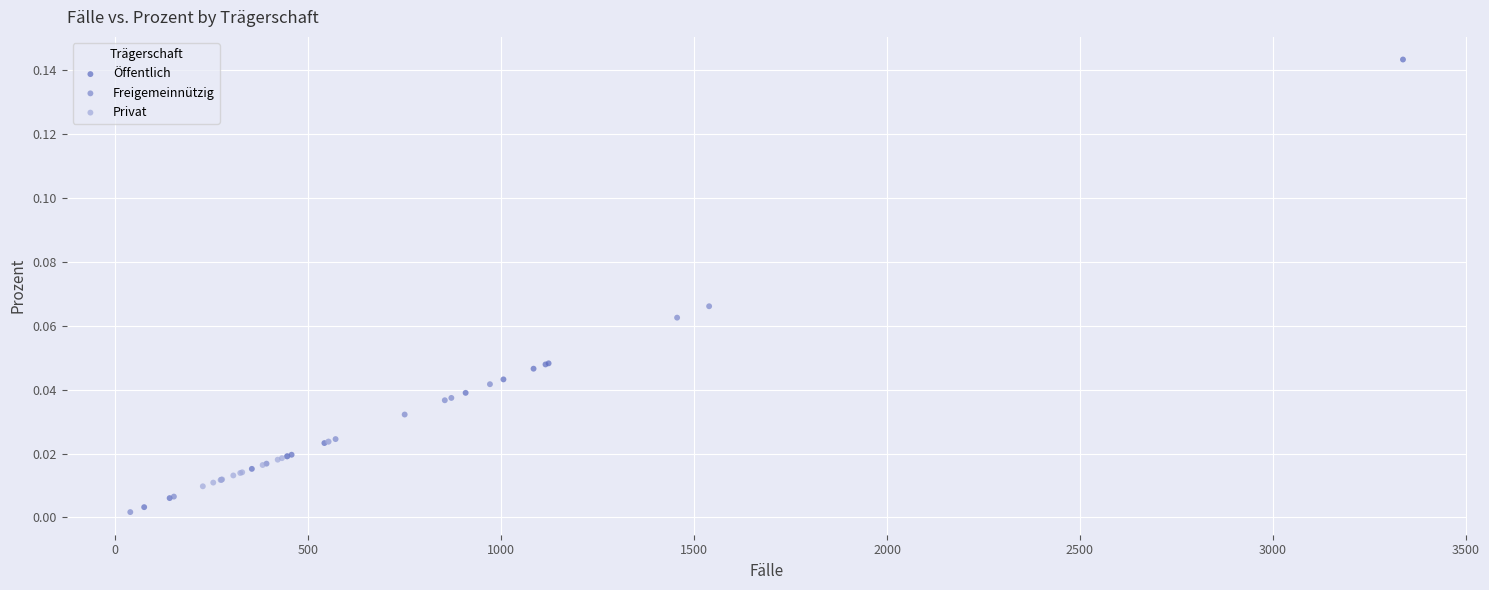

Which series has the widest spread of Y values?

Öffentlich